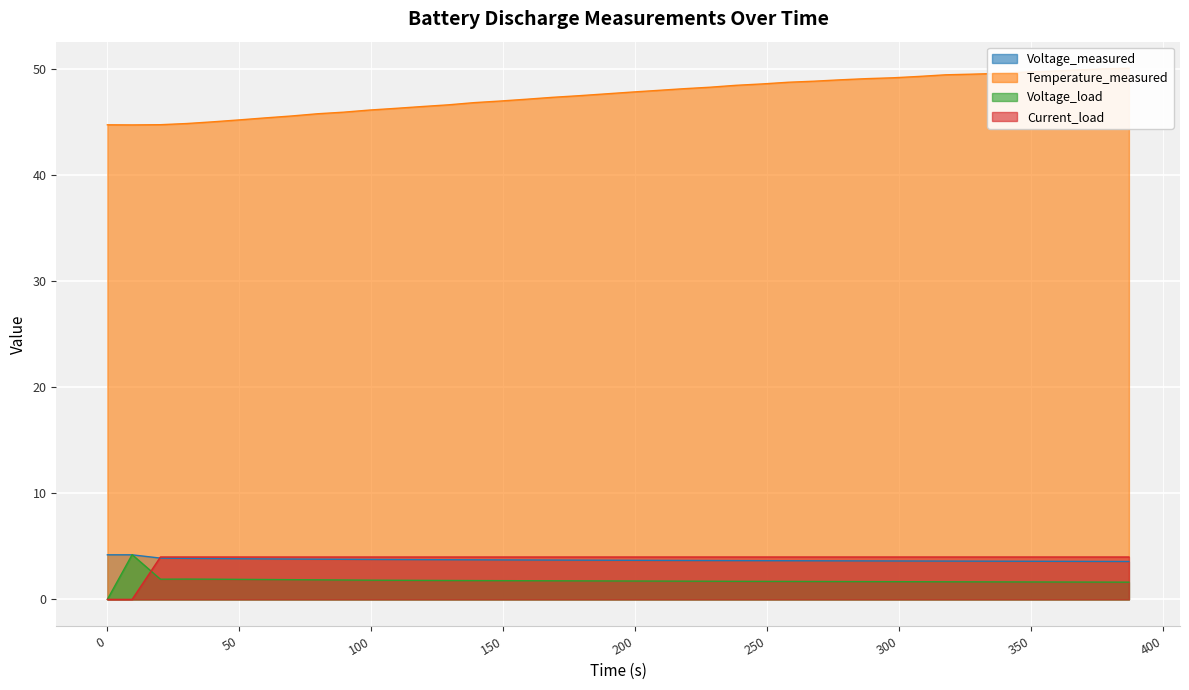

What is the highest value of the Current_load series?

4.0